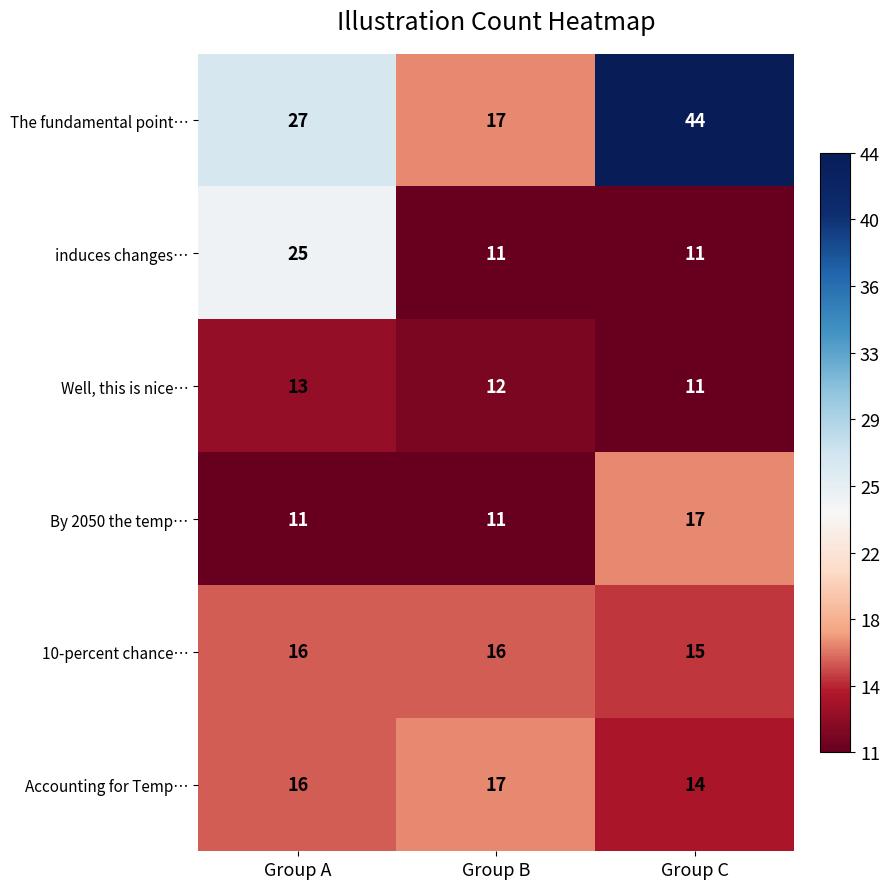

The value of Well, this is nice… at Group B is 20. True or false?

False